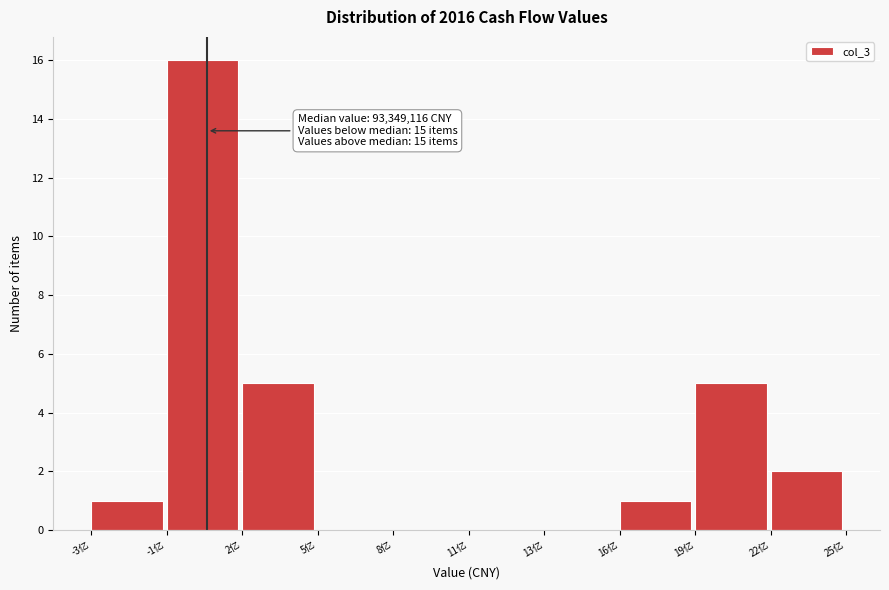

Reading left to right, list all the values displayed in this chart.

-3亿=1	-1亿=16	2亿=5	5亿=0	8亿=0	11亿=0	13亿=0	16亿=1	19亿=5	22亿=2